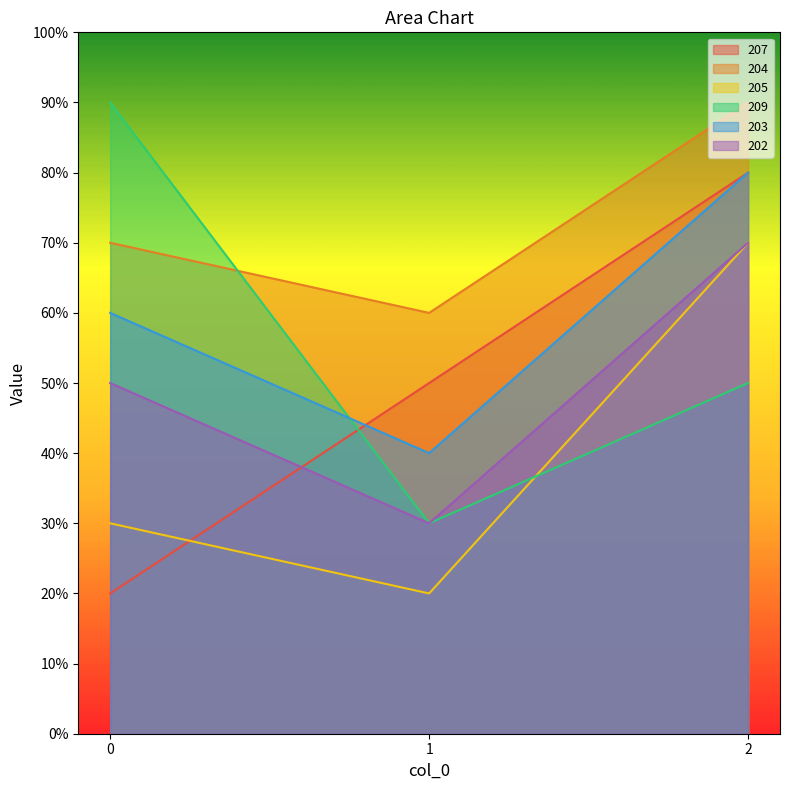

Reading right to left, what are all the values shown in this chart?

207: 2=8	1=5	0=2
204: 2=9	1=6	0=7
205: 2=7	1=2	0=3
209: 2=5	1=3	0=9
203: 2=8	1=4	0=6
202: 2=7	1=3	0=5